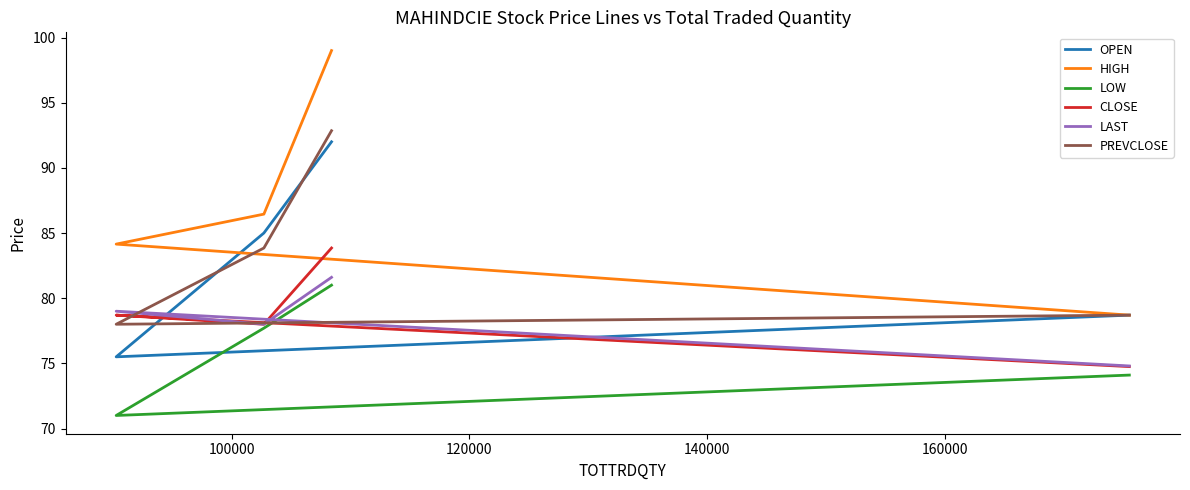

True or false: LAST and CLOSE cross at least once.

False